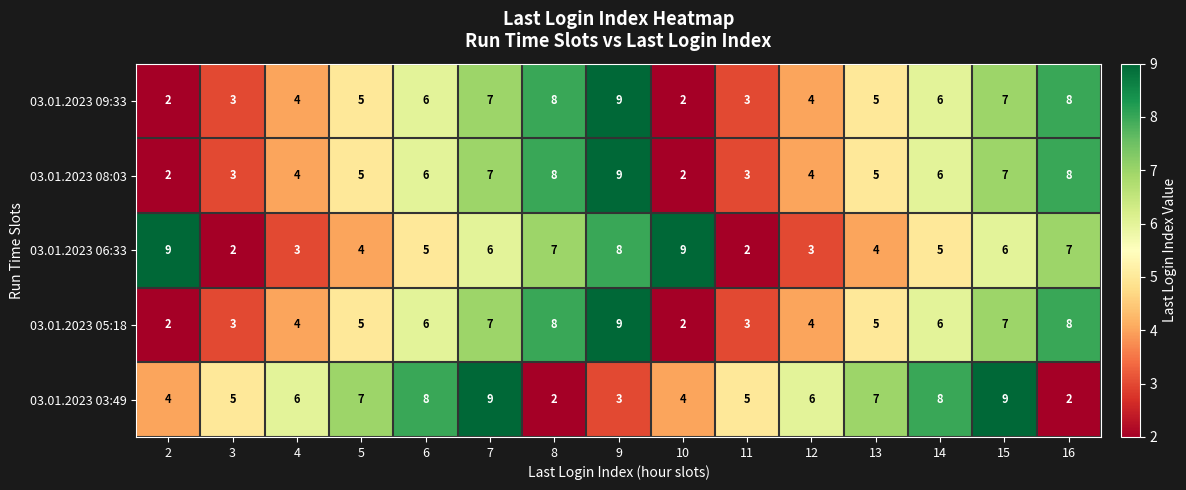

What is the highest value of the 03.01.2023 05:18 series?

9